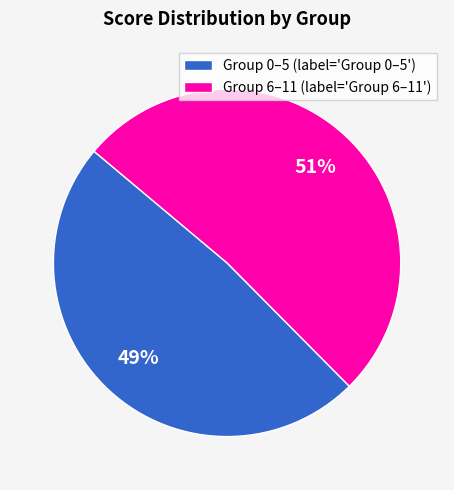

How many slices are in this pie chart?

2